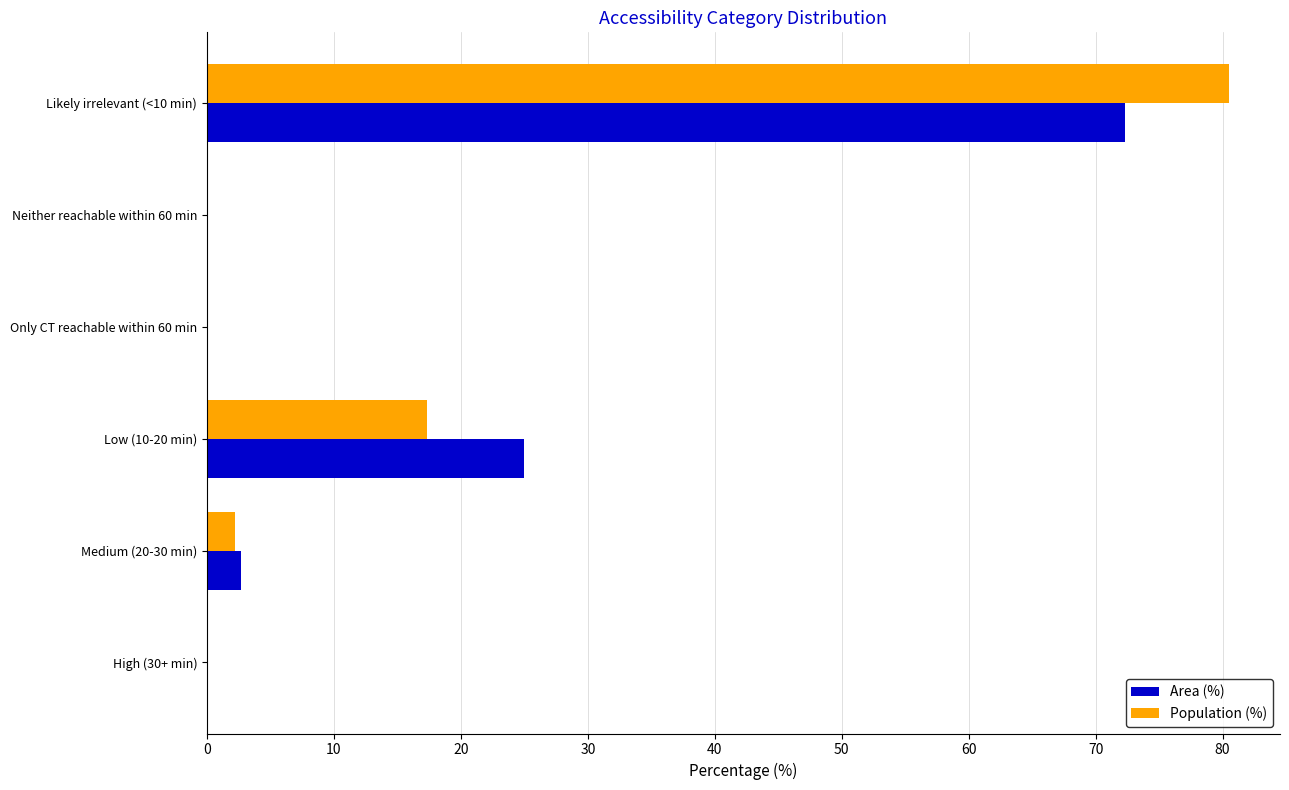

The Area (%) series shows 0.0 at Only CT reachable within 60 min. True or false?

True